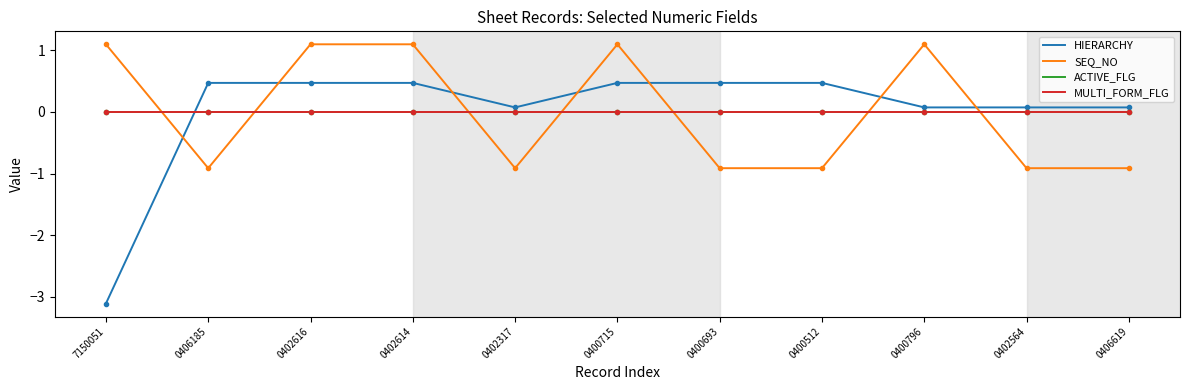

What is the sum of the SEQ_NO values at 0402564 and 0400715?

0.2